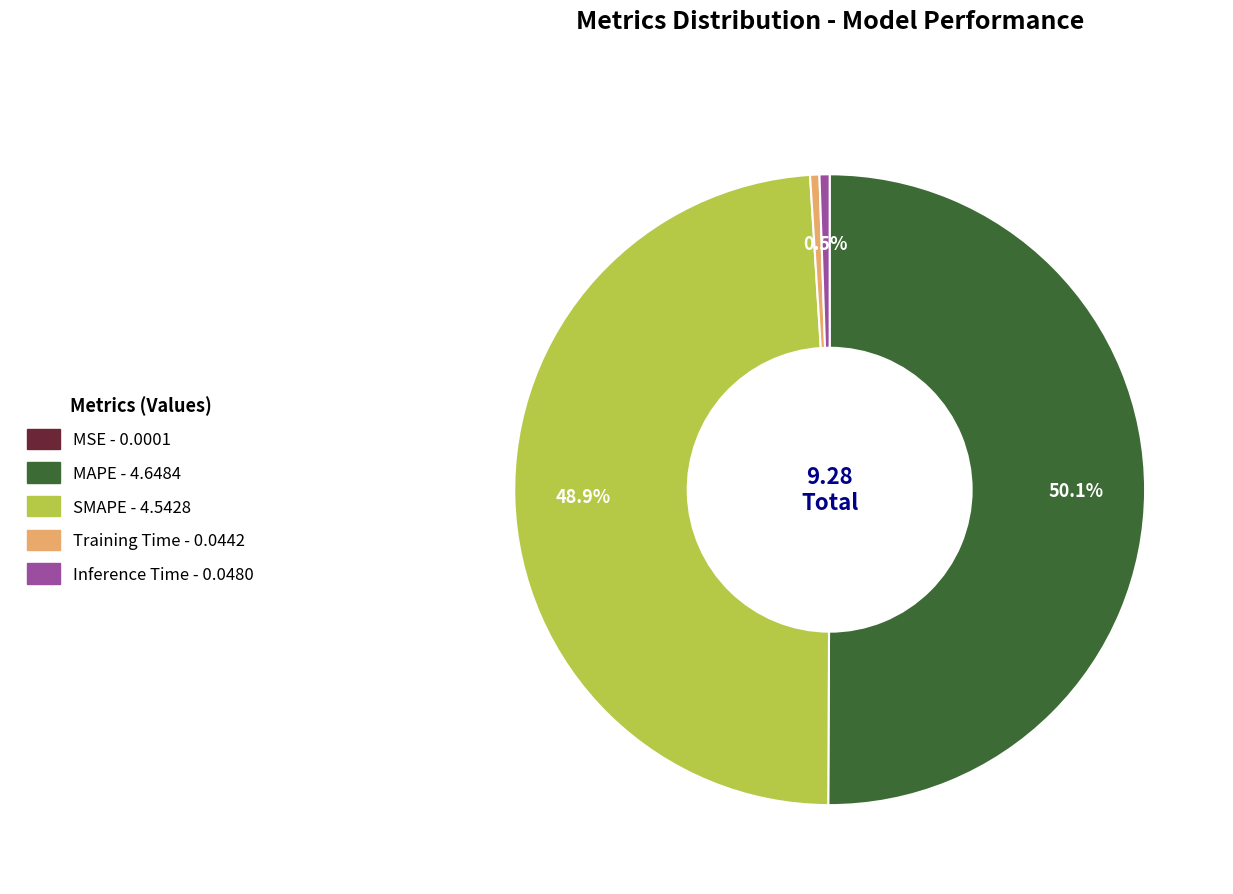

Between MAPE and Training Time, which is larger?

MAPE